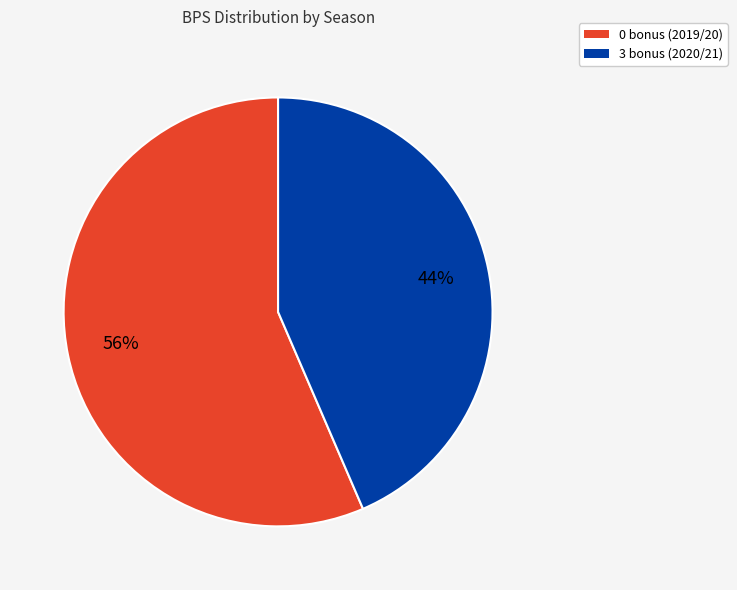

What percentage is the 0 bonus (2019/20) slice, to the nearest percent?

56%